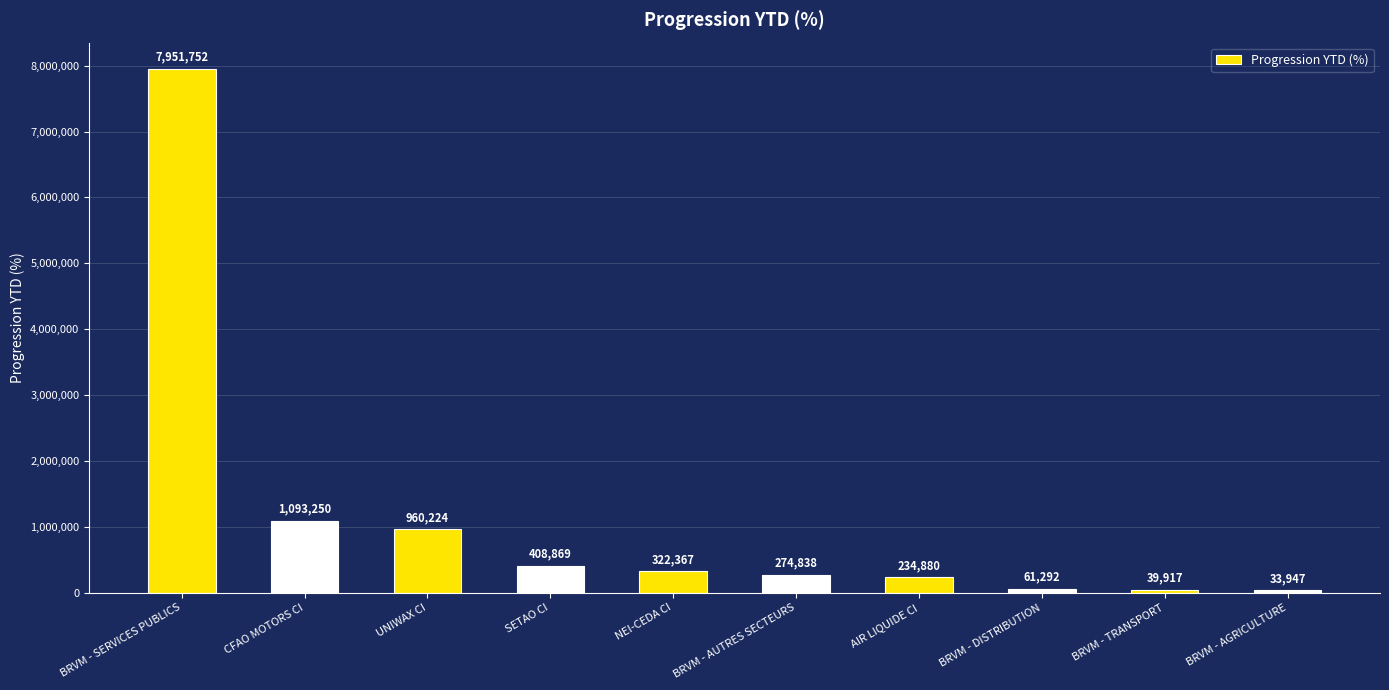

Approximately how many times larger is the value at SETAO CI compared to BRVM - AUTRES SECTEURS?

1.5